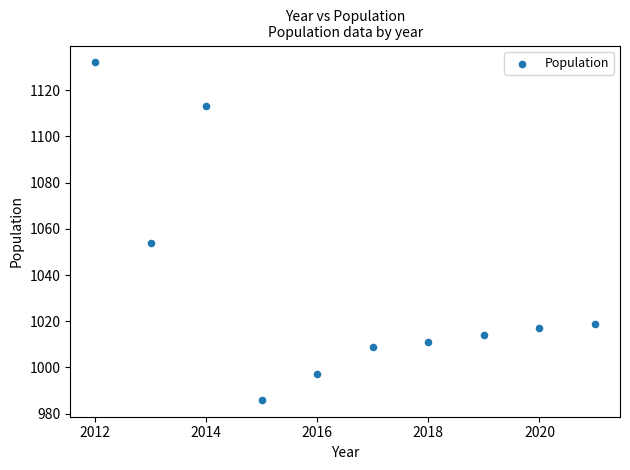

What is the average Y value?

1035